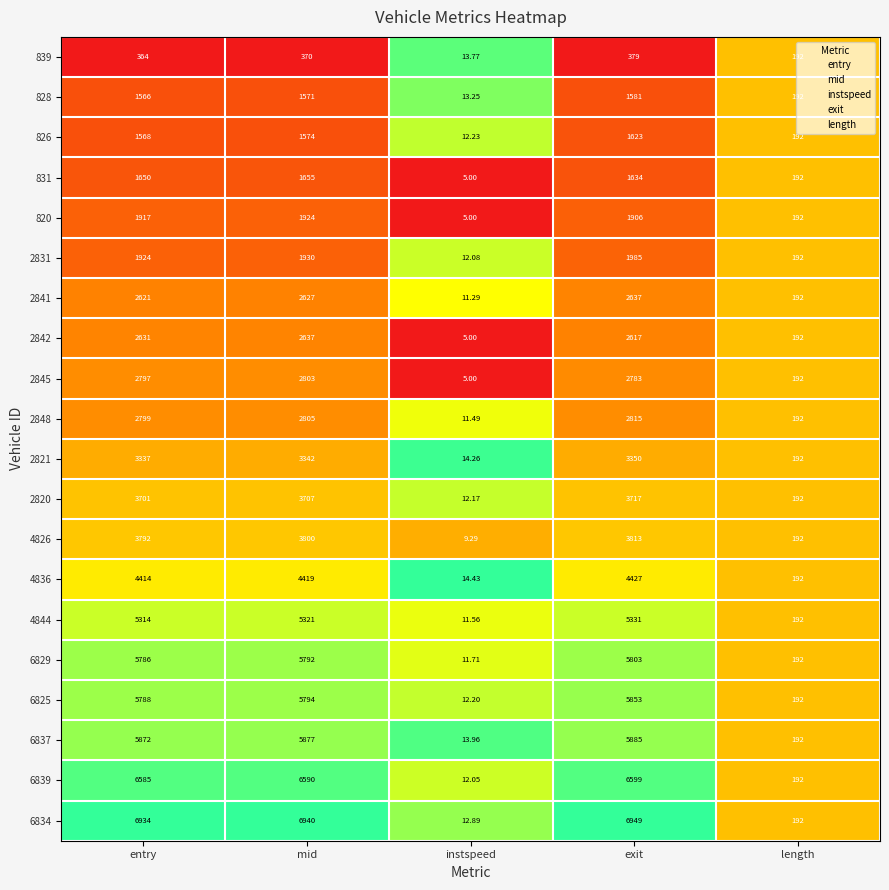

At entry, list the series in order from largest to smallest.

6834, 6839, 6837, 6825, 6829, 4844, 4836, 4826, 2820, 2821, 2848, 2845, 2842, 2841, 2831, 820, 831, 826, 828, 839